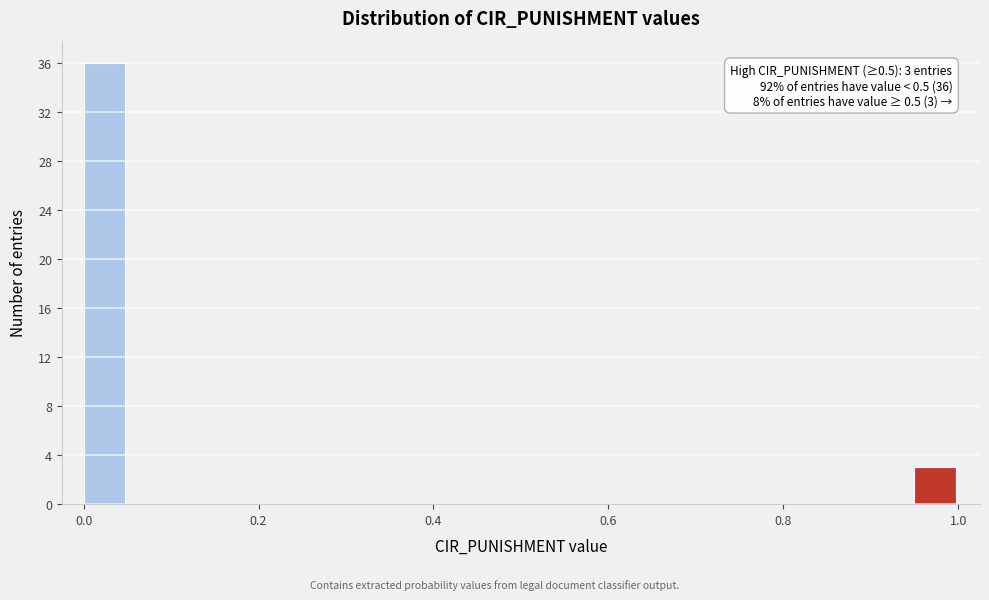

Around what value on the x-axis is the tallest bar? Give the approximate position of its centre, as read against the axis.

0.02